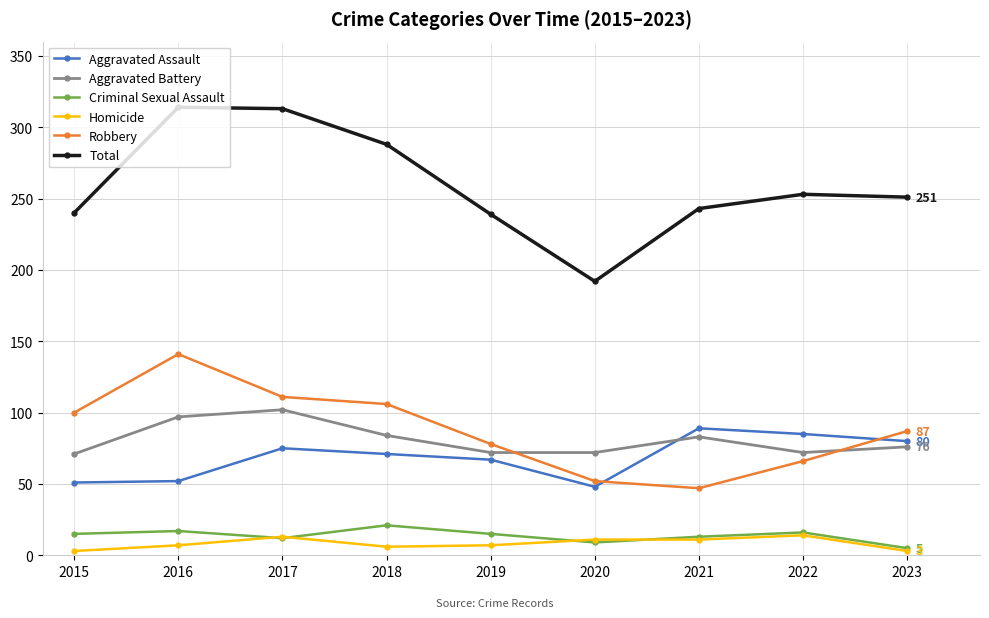

At how many categories does at least one series exceed 161?

9